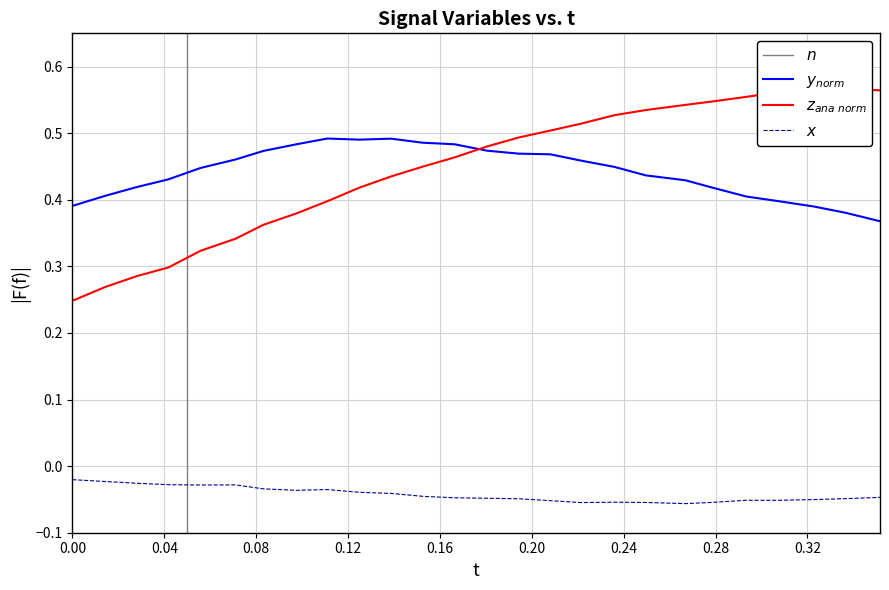

What is the average value of the y series?

0.4